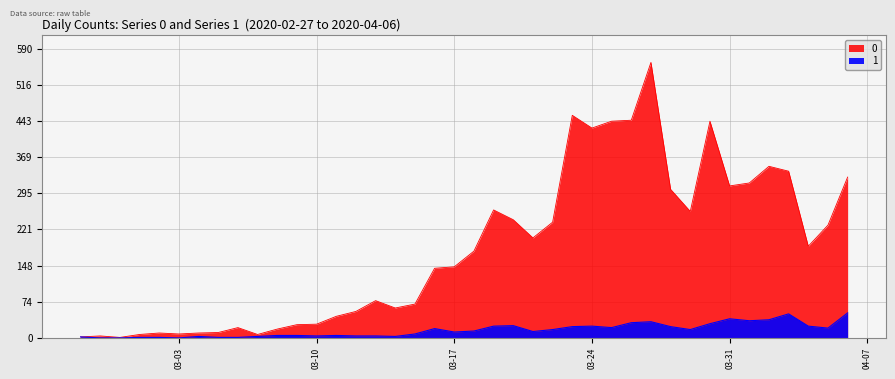

What is the label of the 25th point from the left?

2020-03-22